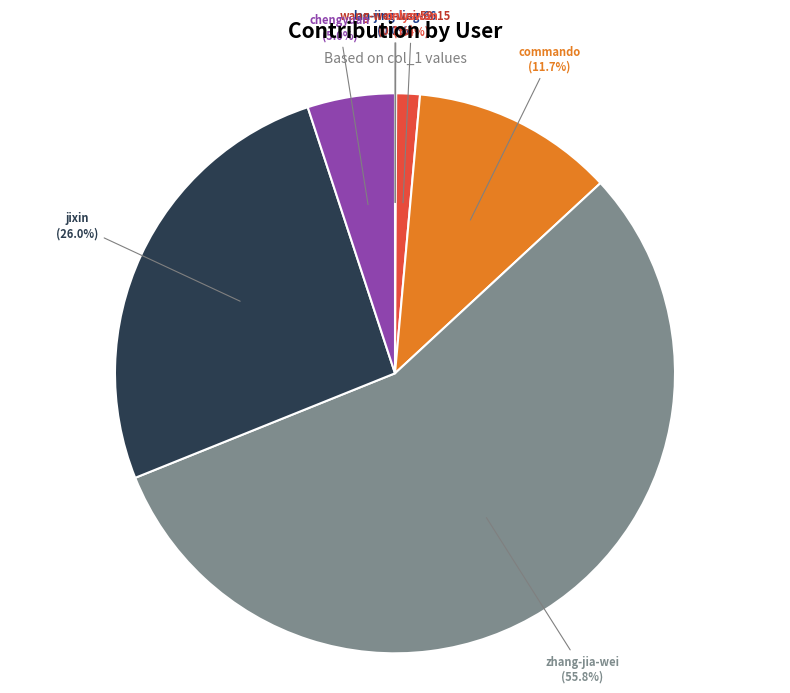

Does zhang-jia-wei account for over 50% of the chart?

Yes